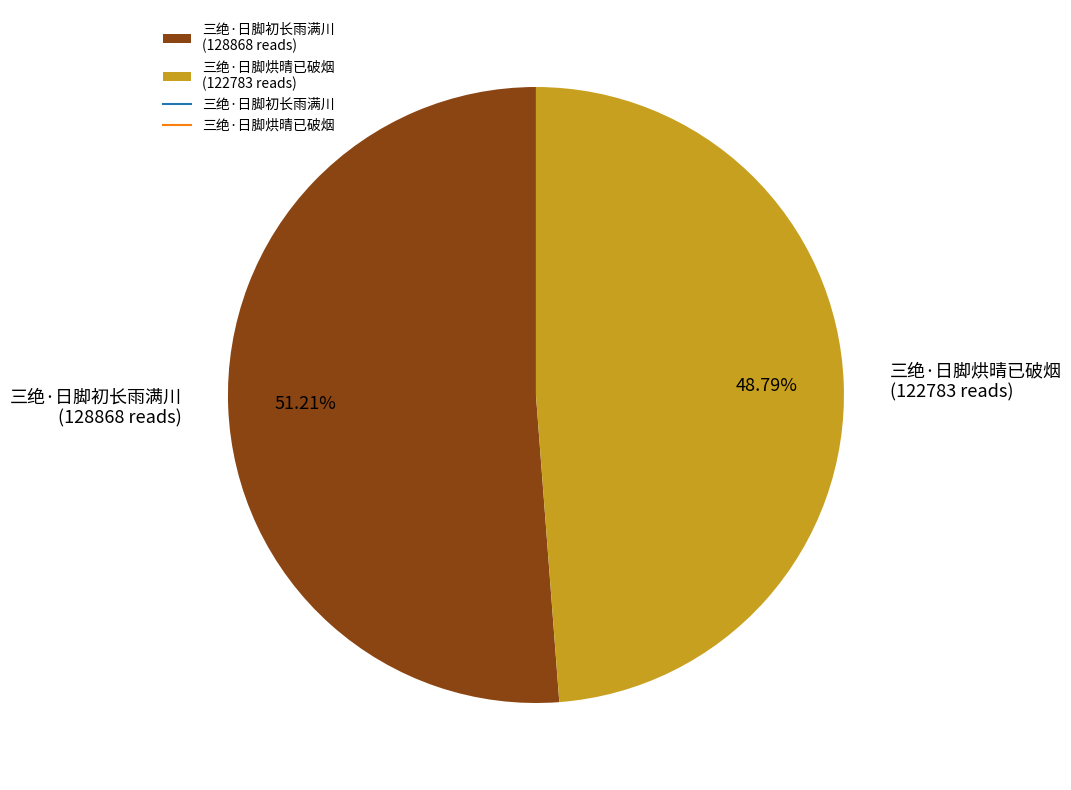

Which category has the biggest portion of the pie?

三绝·日脚初长雨满川